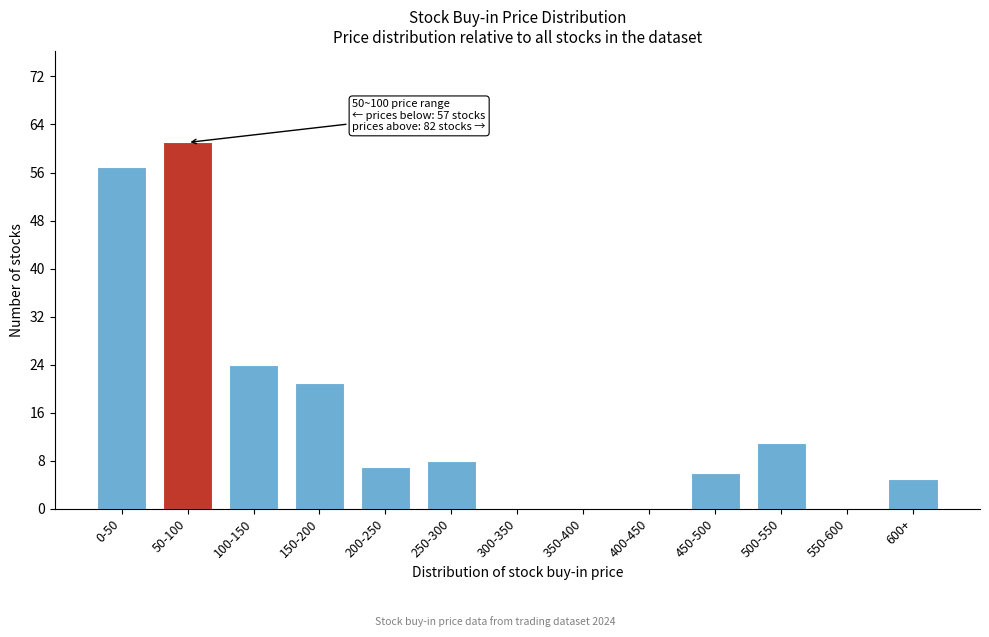

Reading left to right, list all the values displayed in this chart.

0-50=57	50-100=61	100-150=24	150-200=21	200-250=7	250-300=8	300-350=0	350-400=0	400-450=0	450-500=6	500-550=11	550-600=0	600+=5